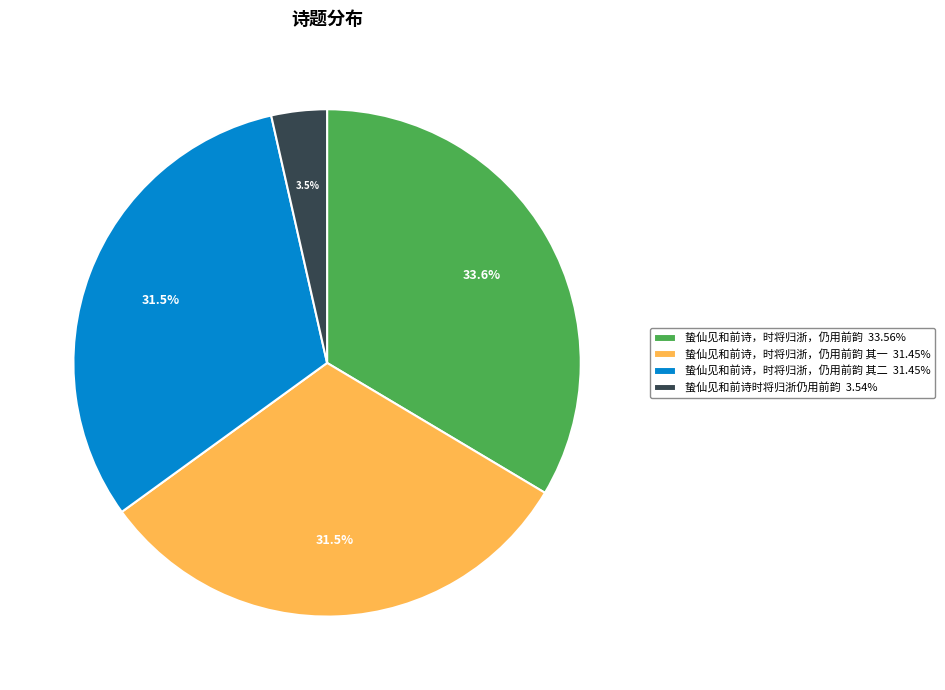

What is the ratio of the value at 蛰仙见和前诗，时将归浙，仍用前韵 33.56% to the value at 蛰仙见和前诗，时将归浙，仍用前韵 其一 31.45%?

1.1